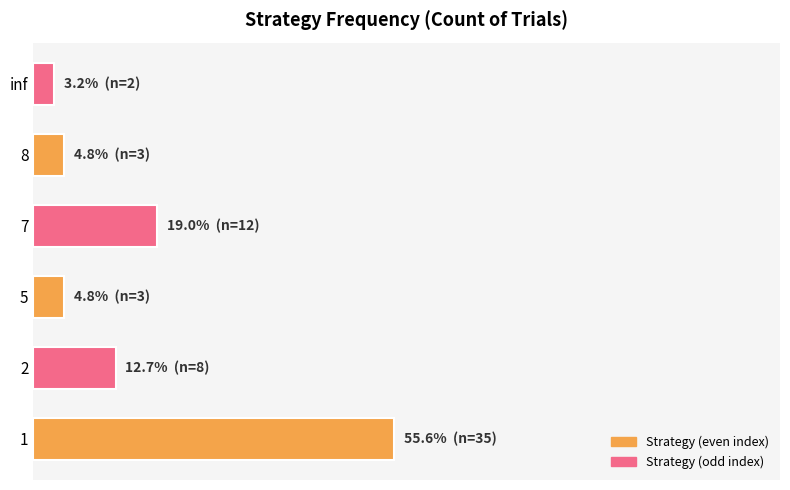

What is the minimum value shown in the chart?

3.2